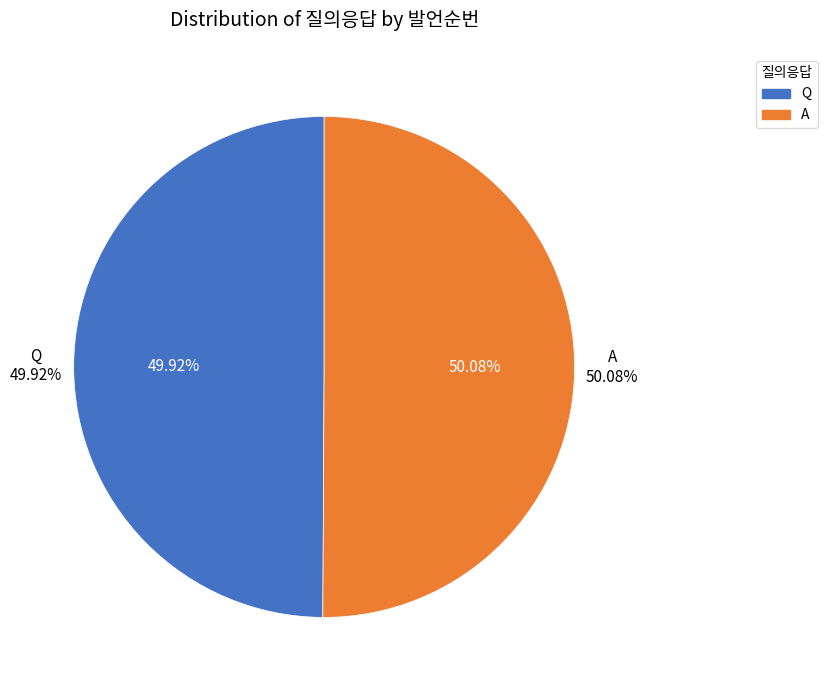

How many slices are in this pie chart?

2